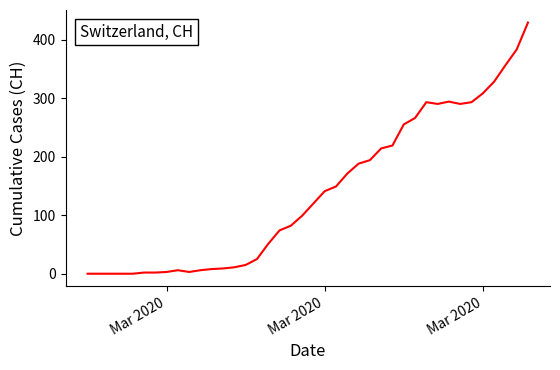

What is the maximum value shown in the chart?

429